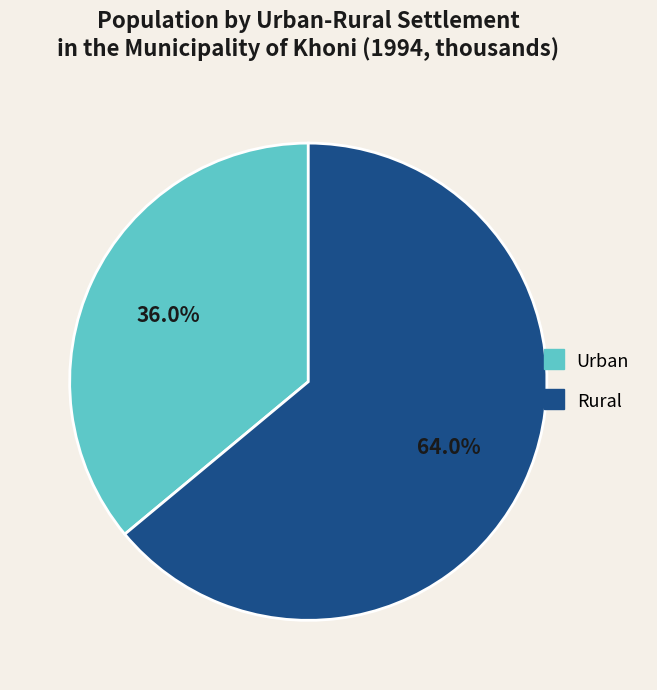

To the nearest percent, what is the difference between the largest and smallest slice percentages?

28%